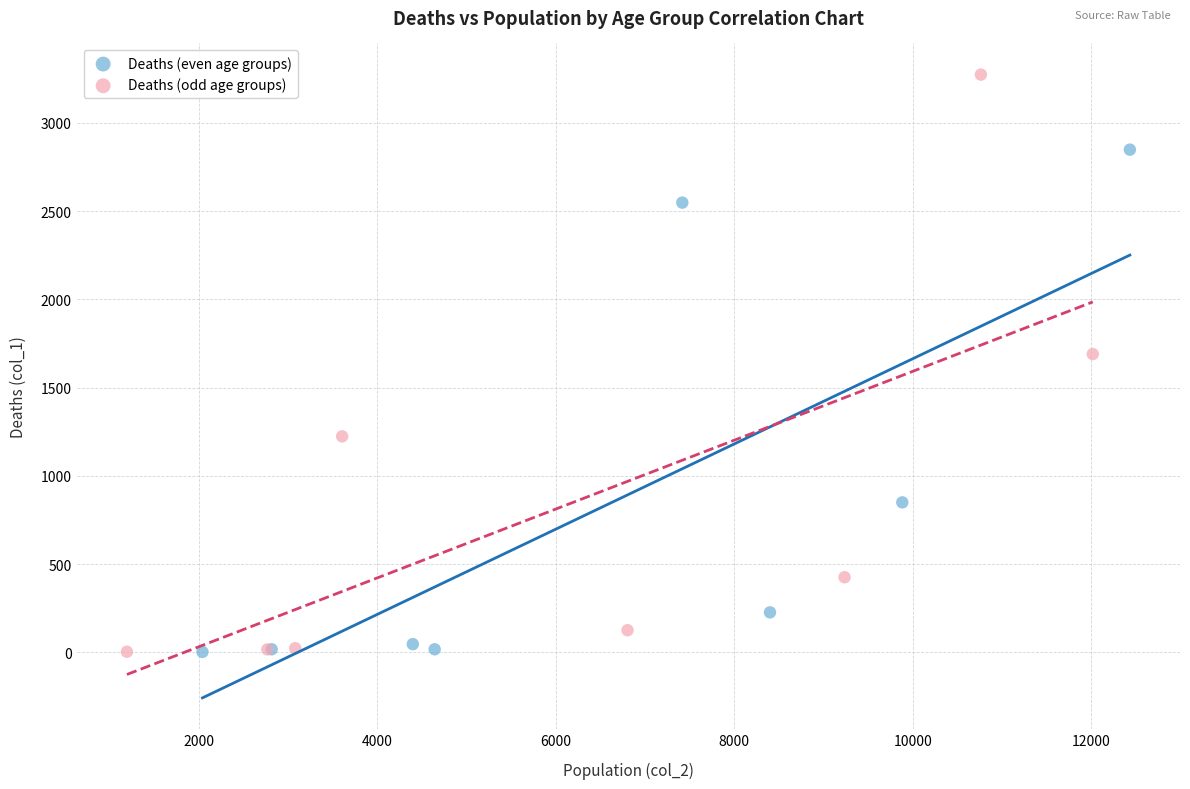

Which series contains the highest Y value?

Deaths (odd age groups)